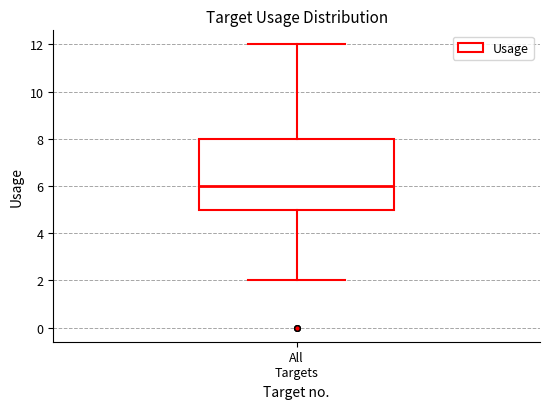

Where does the lower whisker of the box for All Targets end on the y-axis? The values are not printed on the chart, so give them approximately, as read against the axis.

2